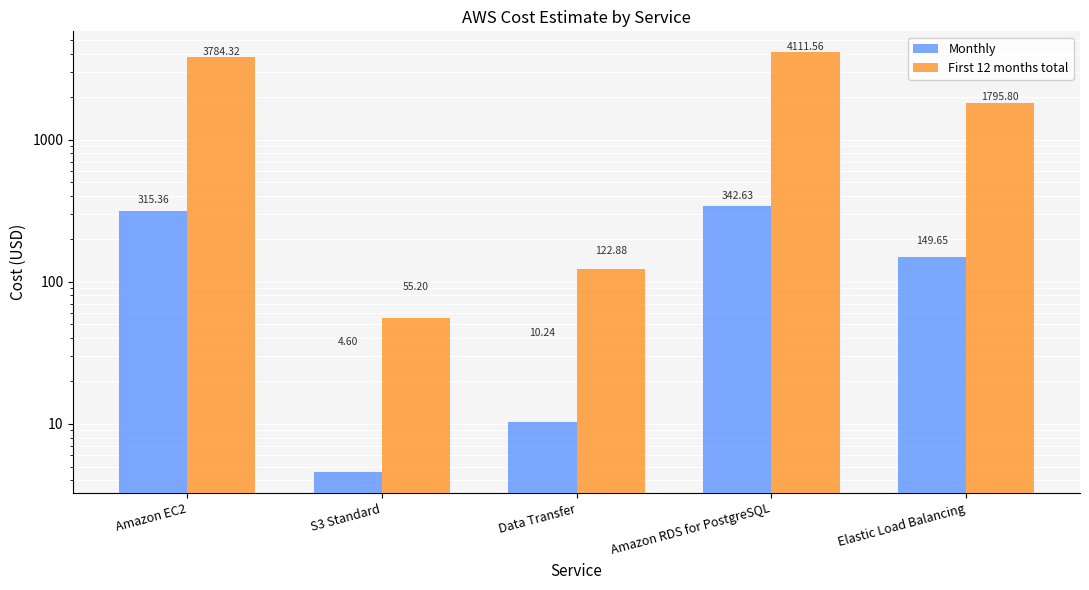

Reading right to left, extract all data points from this chart.

Monthly: Elastic Load Balancing=149.7	Amazon RDS for PostgreSQL=342.6	Data Transfer=10.2	S3 Standard=4.6	Amazon EC2=315.4
First 12 months total: Elastic Load Balancing=1795.8	Amazon RDS for PostgreSQL=4111.6	Data Transfer=122.9	S3 Standard=55.2	Amazon EC2=3784.3